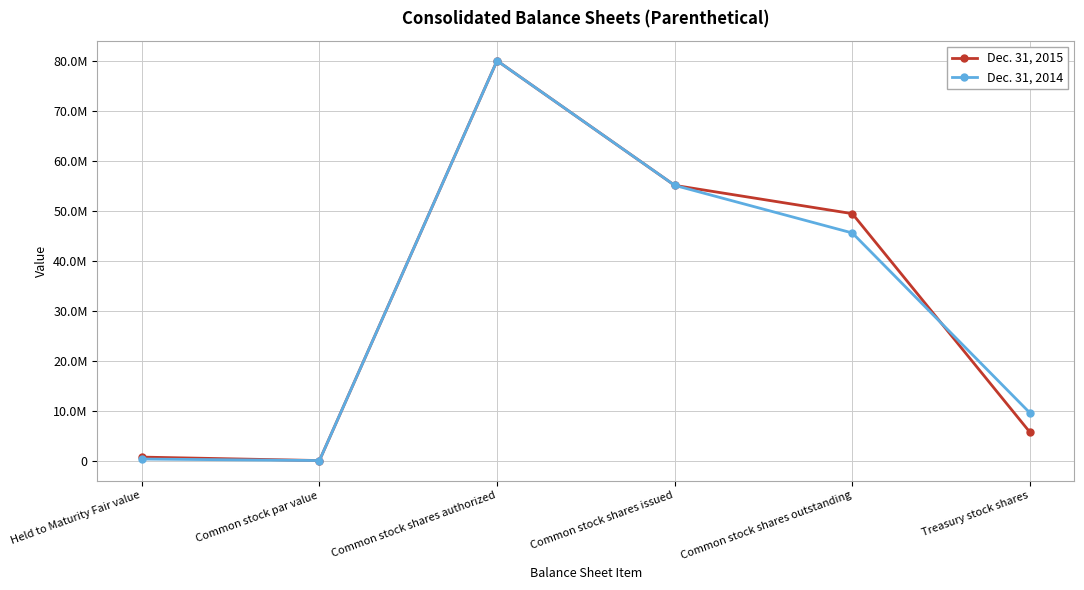

Which has a higher value, Treasury stock shares or Common stock par value?

Treasury stock shares